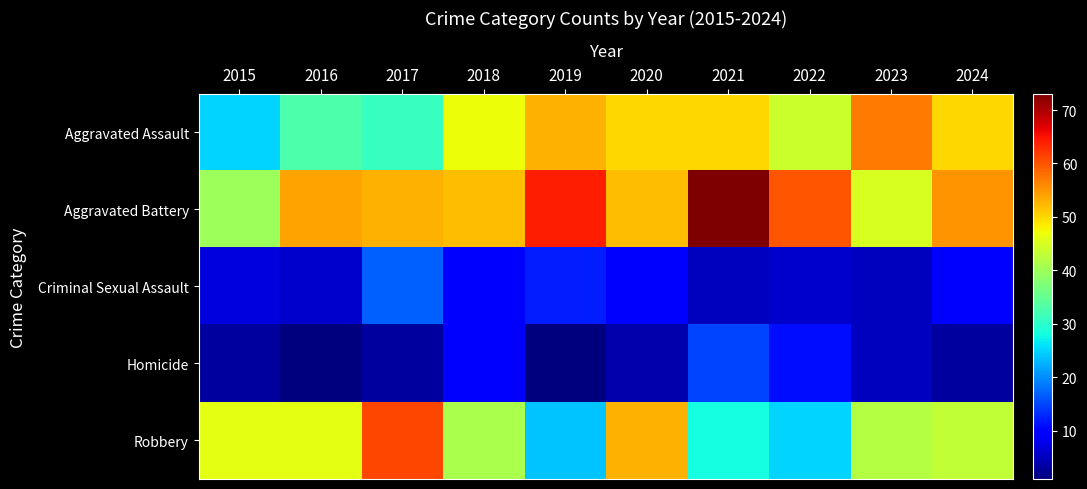

Which series changed the most between 2017 and 2020?

Aggravated Assault